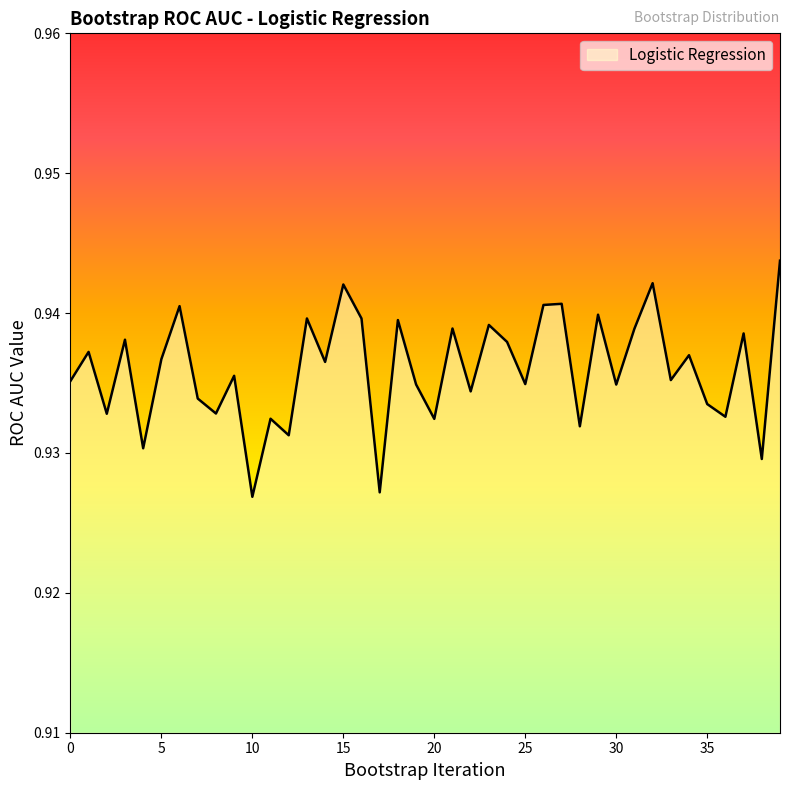

Count the values in the range 0 to 1.

40